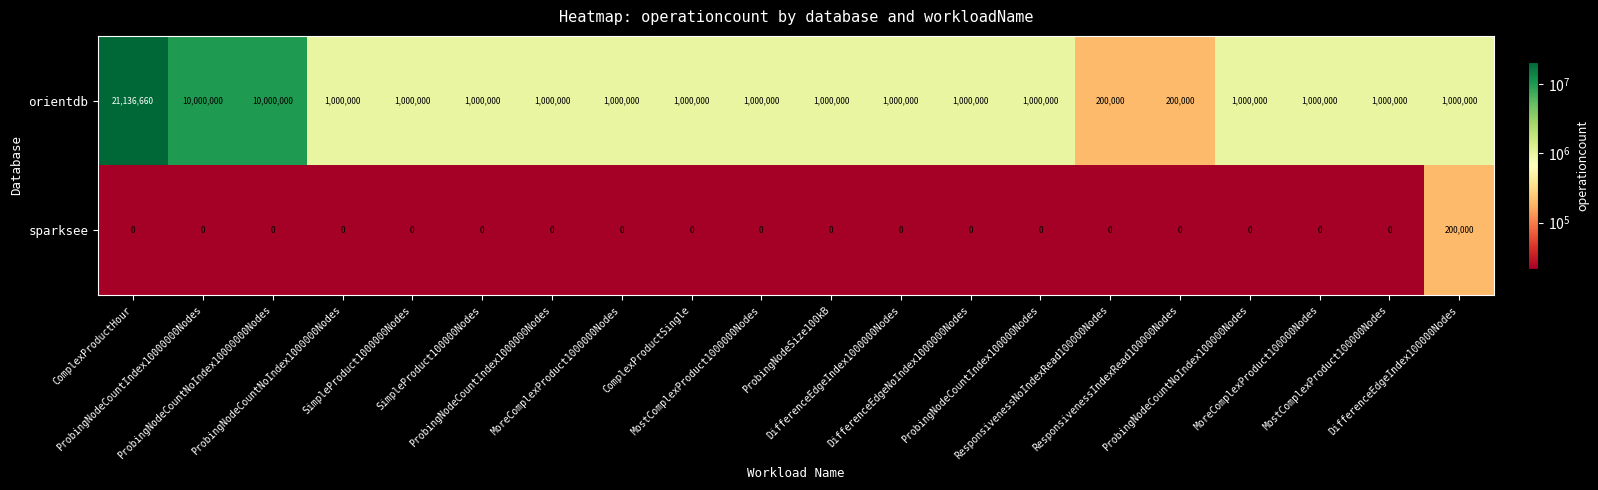

What is the average value of the orientdb series?

2826833